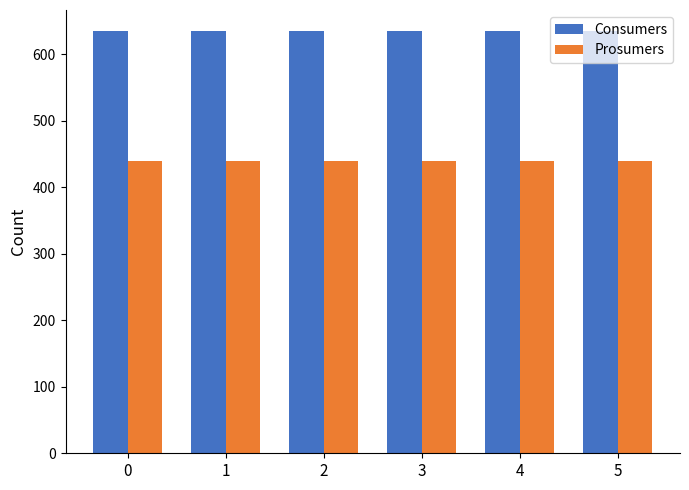

The Consumers series shows 635 at 4. True or false?

True